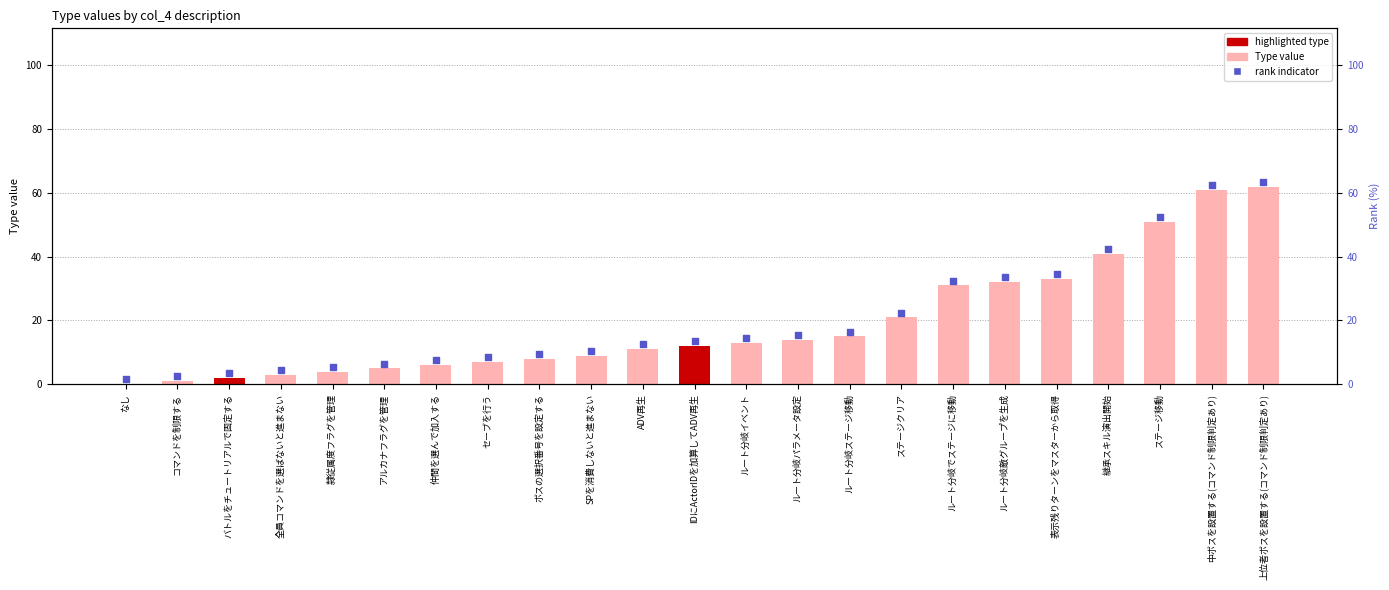

Which series has the largest total across all categories?

rank indicator